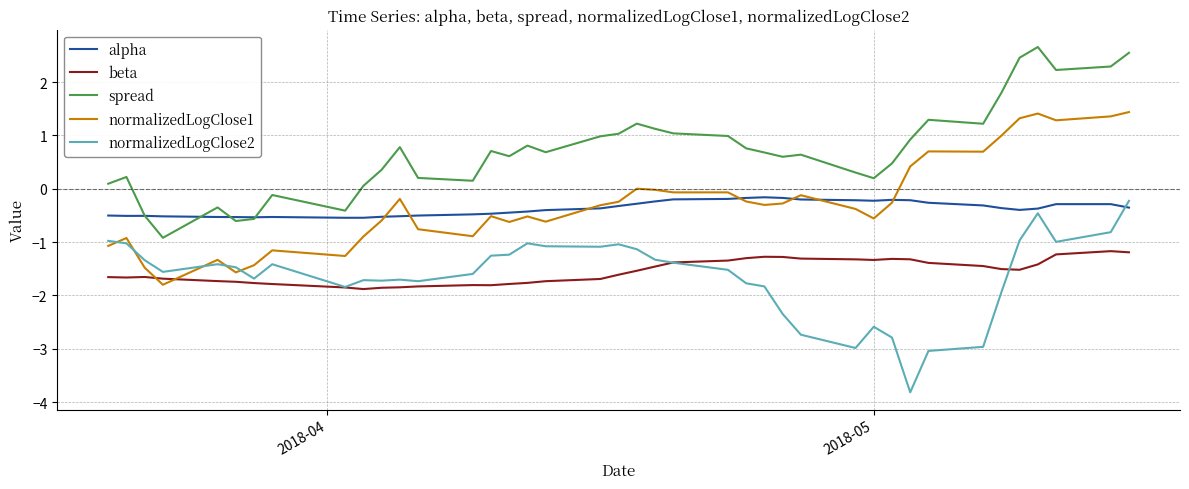

What is the lowest value of the normalizedLogClose2 series?

-3.8